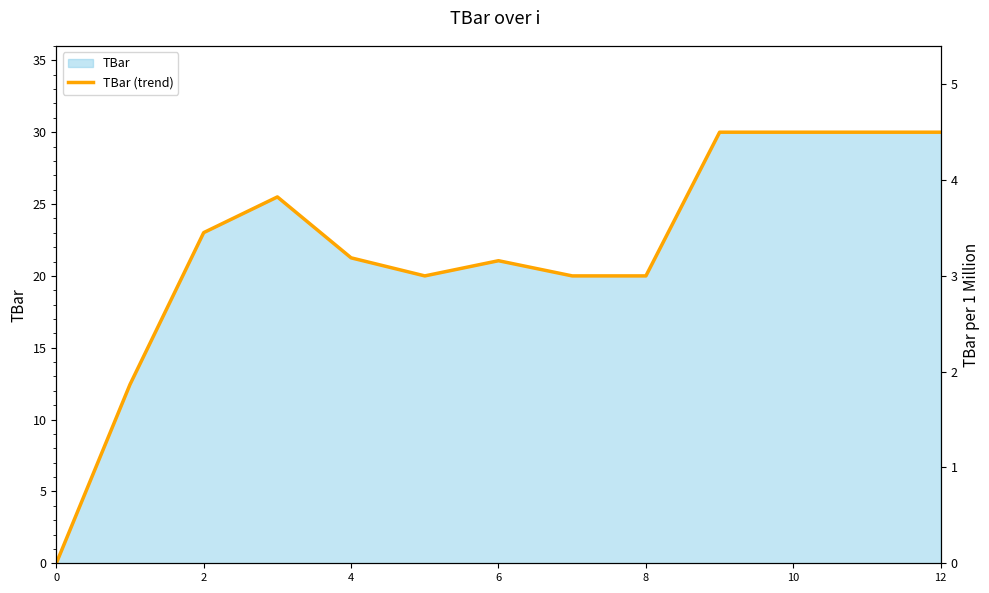

What is the average value?

21.8